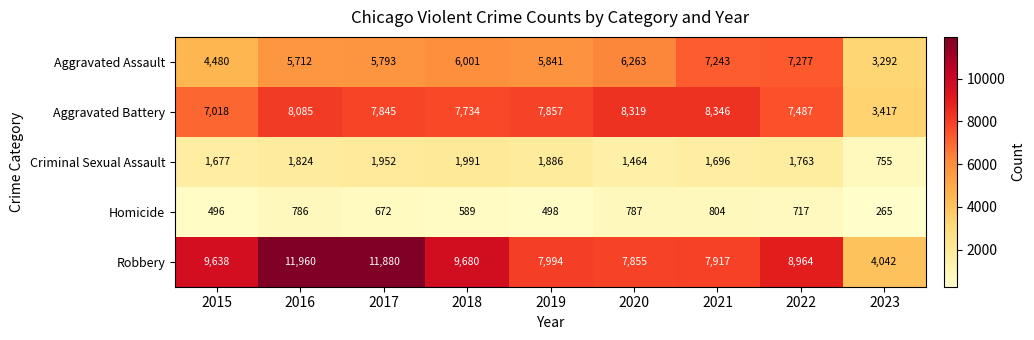

What is the average value of the Robbery series?

8881